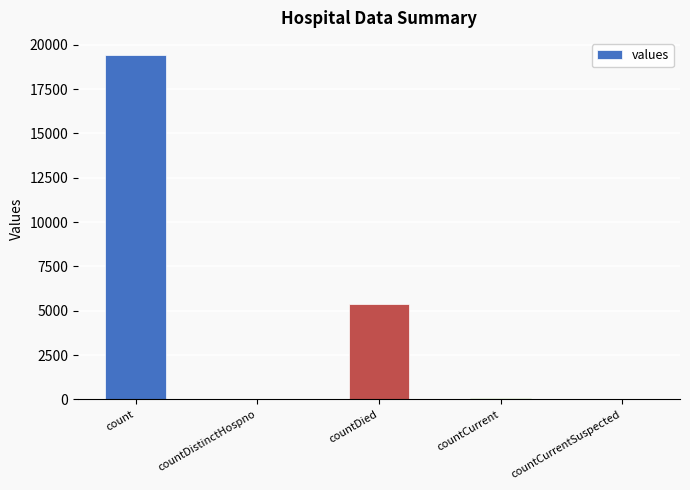

Where is the data nearest to the value 9710?

countDied